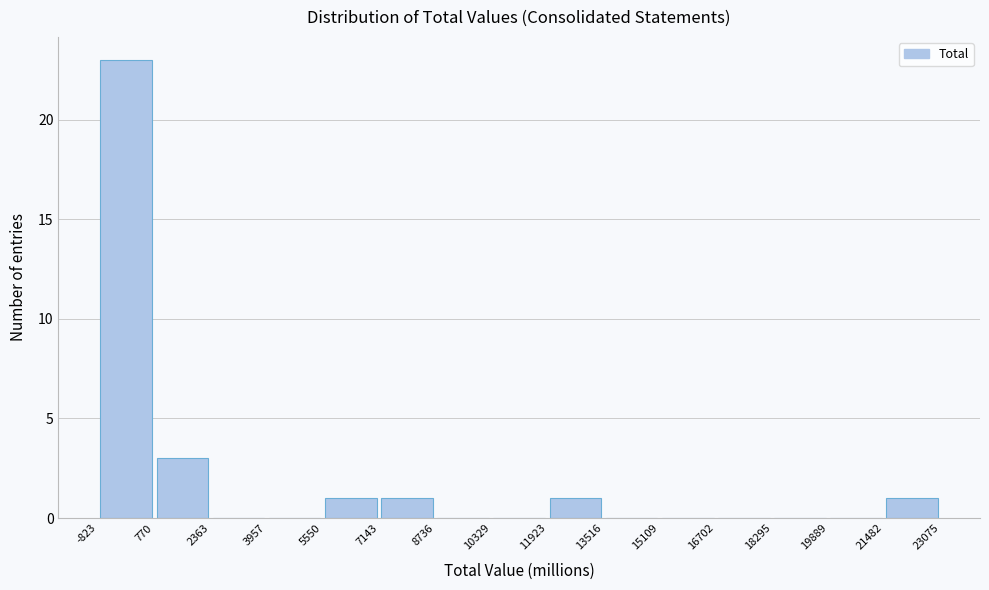

Reading left to right, list every bar in this chart as the range it spans on the x-axis followed by its height. The values are not printed on the chart, so give them approximately, as read against the axis.

-823 to 770: 23
770 to 2363: 3
2363 to 3957: 0
3957 to 5550: 0
5550 to 7143: 1
7143 to 8736: 1
8736 to 10329: 0
10329 to 11923: 0
11923 to 13516: 1
13516 to 15109: 0
15109 to 16702: 0
16702 to 18295: 0
18295 to 19889: 0
19889 to 21482: 0
21482 to 23075: 1